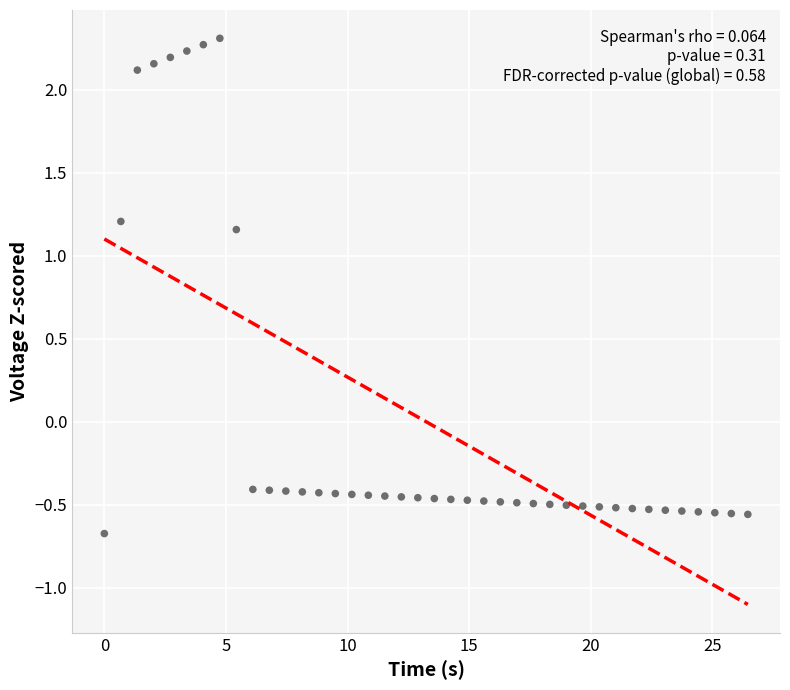

What is the range of X values (max minus min)?

26.5